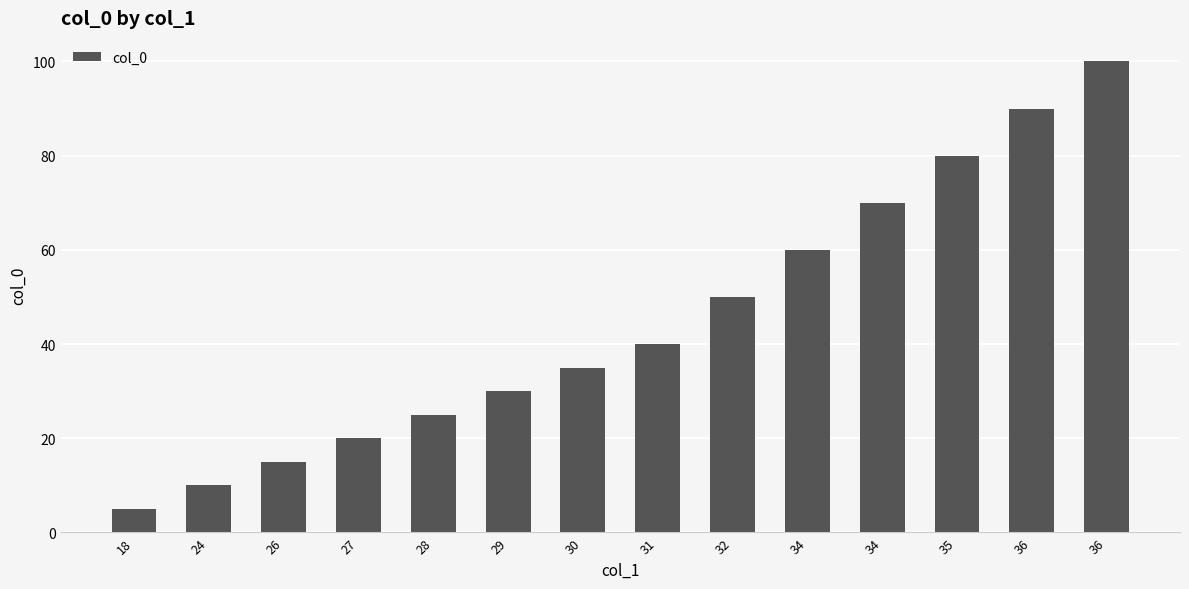

The chart shows a value of 113 at 35. True or false?

False